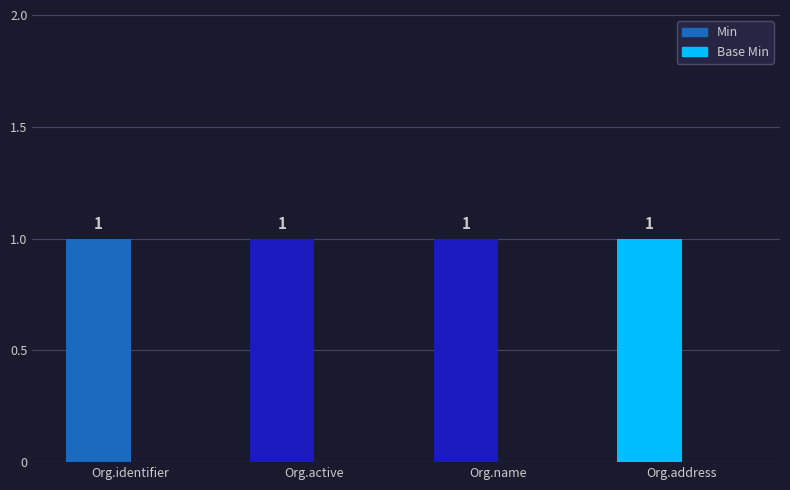

How many bars are there in each group?

2